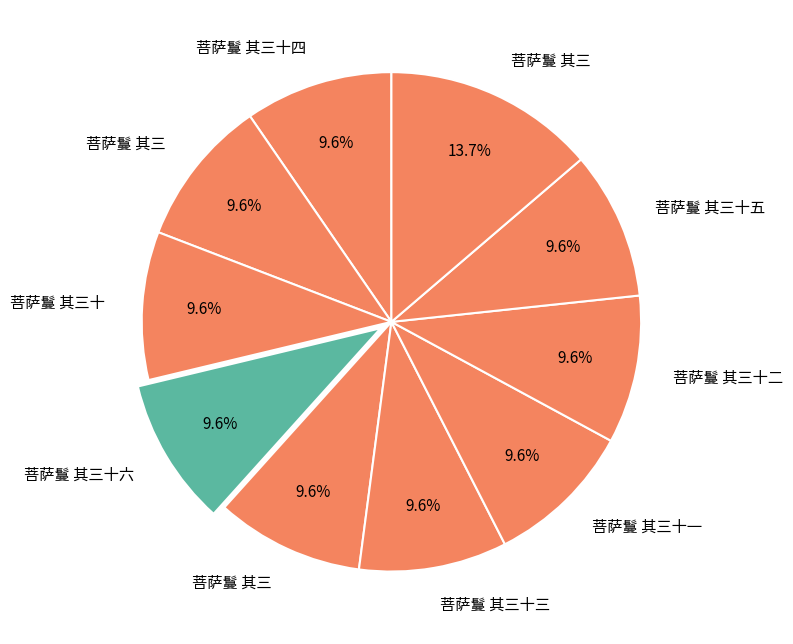

How many segments does this pie chart have?

10